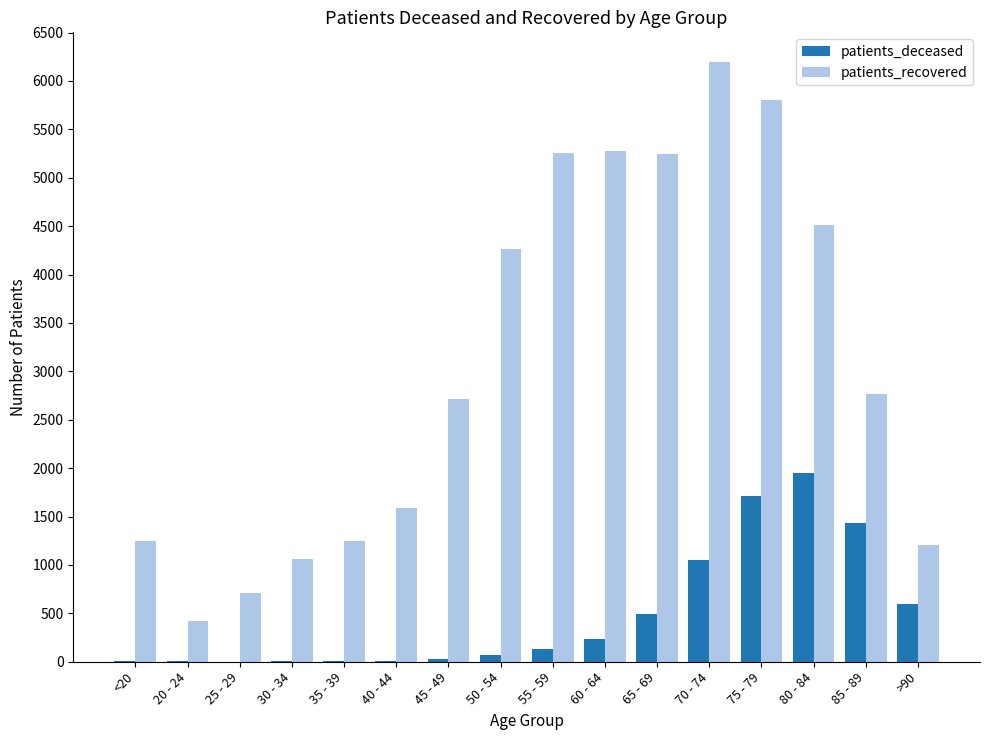

At which label does patients_recovered reach its peak?

70 - 74